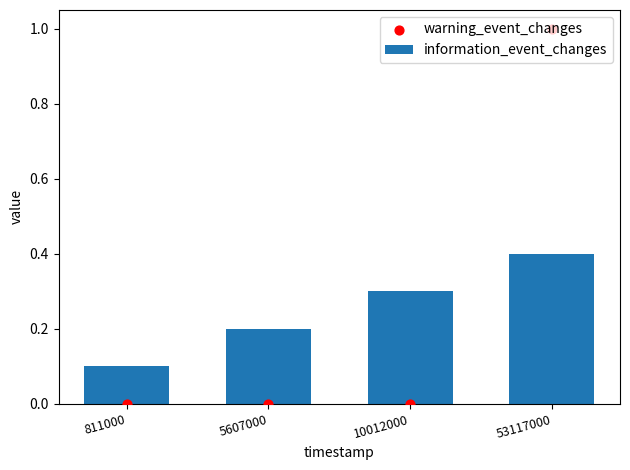

Which series has the largest total across all categories?

information_event_changes